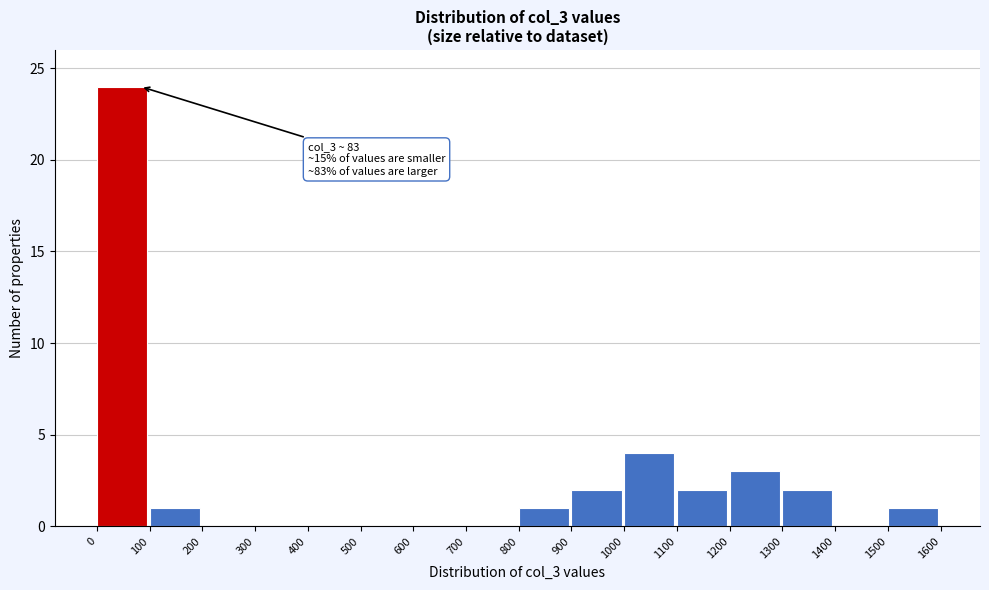

Over which range of the x-axis is the bar tallest?

0 to 100